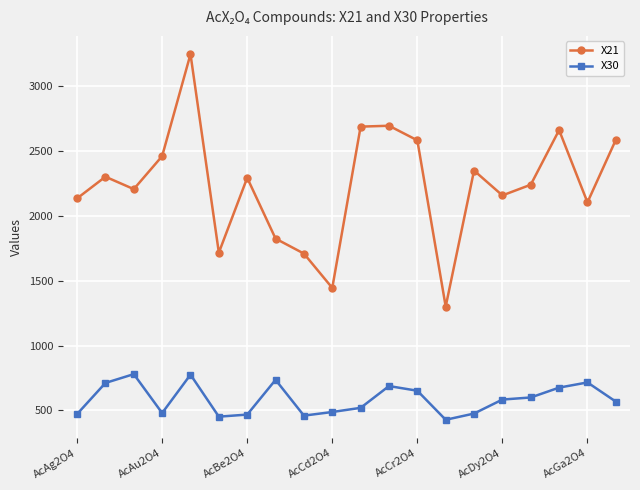

What is the sum of all X21 values?

44715.2